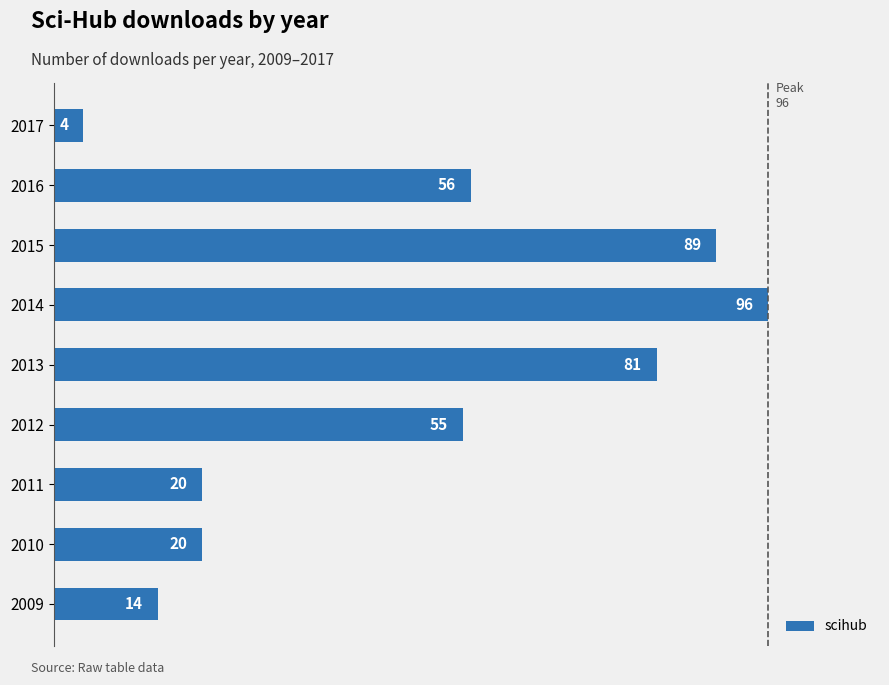

At which label is the value closest to 50?

2012